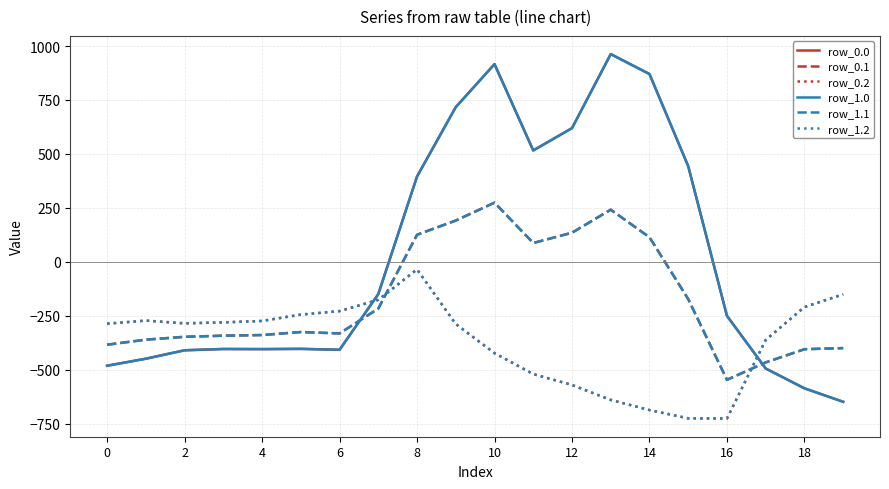

True or false: row_1.1 and row_1.0 cross at least once.

True